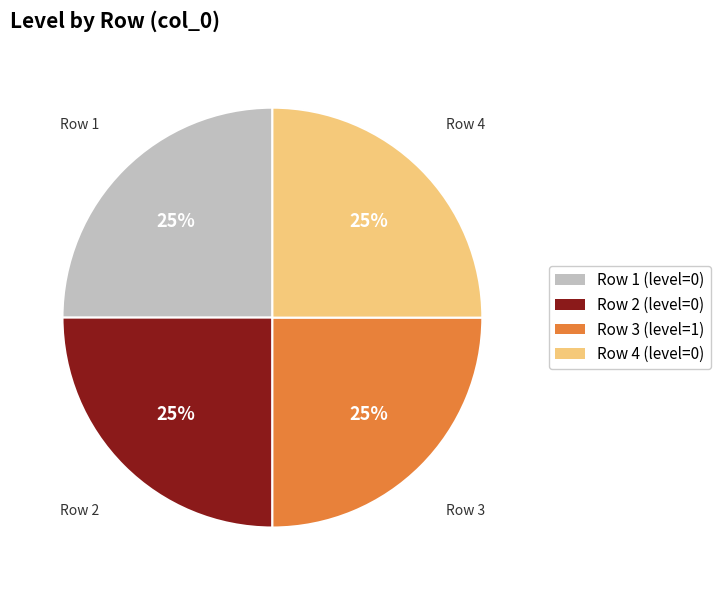

To the nearest percent, what is the average slice percentage?

25%